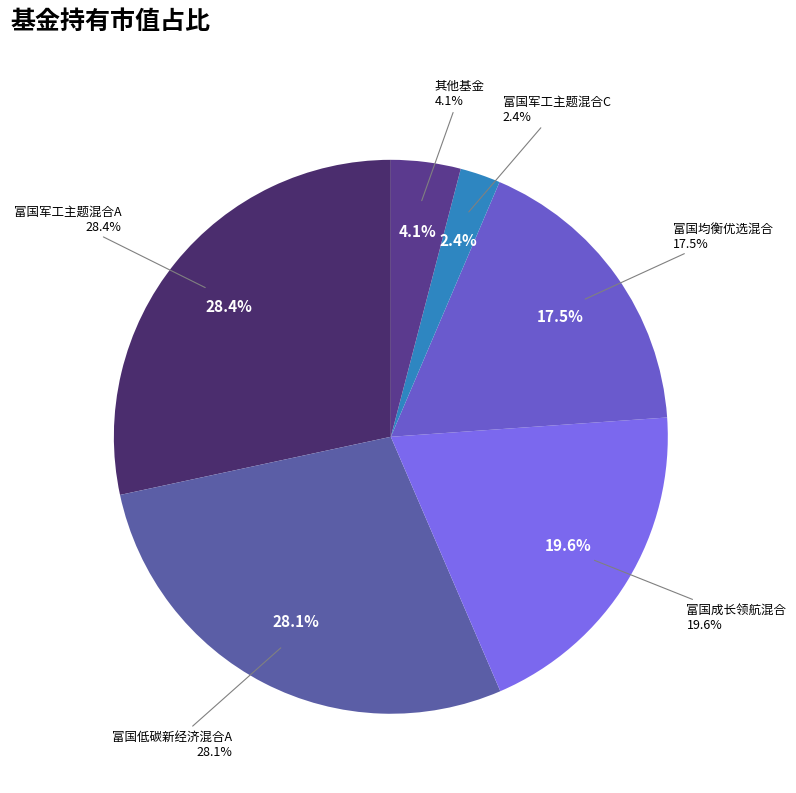

Which has a higher value, 富国军工主题混合A or 富国均衡优选混合?

富国军工主题混合A